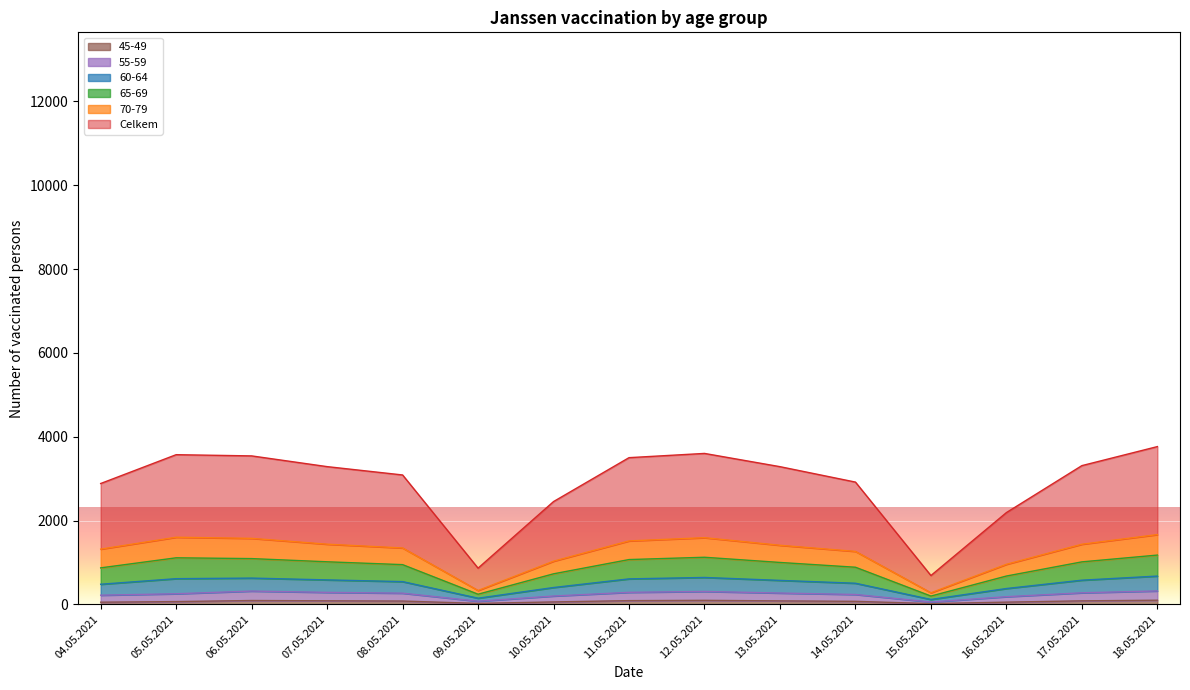

At which category does 55-59 reach its first local valley?

09.05.2021